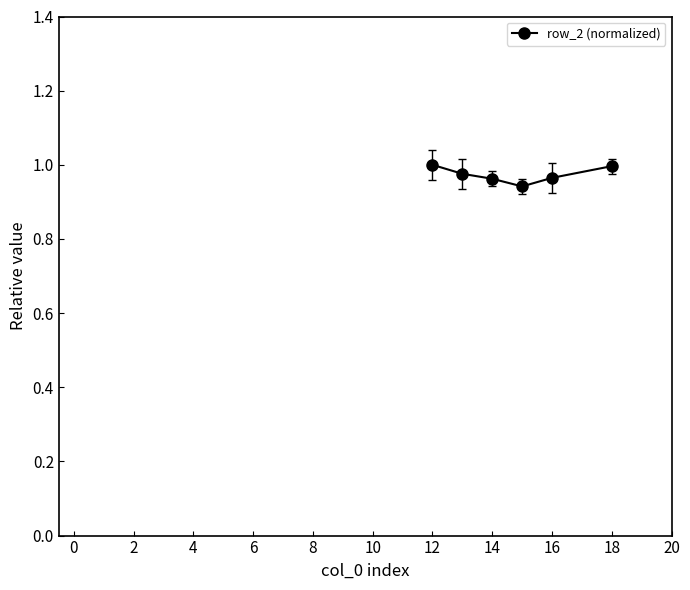

True or false: the data has more than 2 interior local peaks.

False